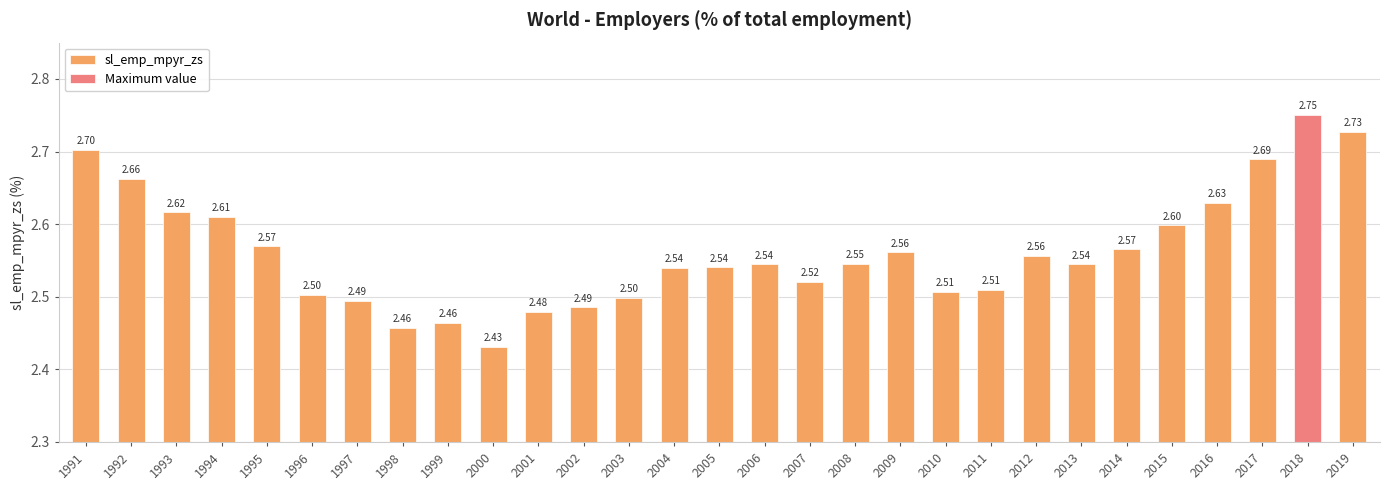

Which label corresponds to the smallest value in the chart?

2000